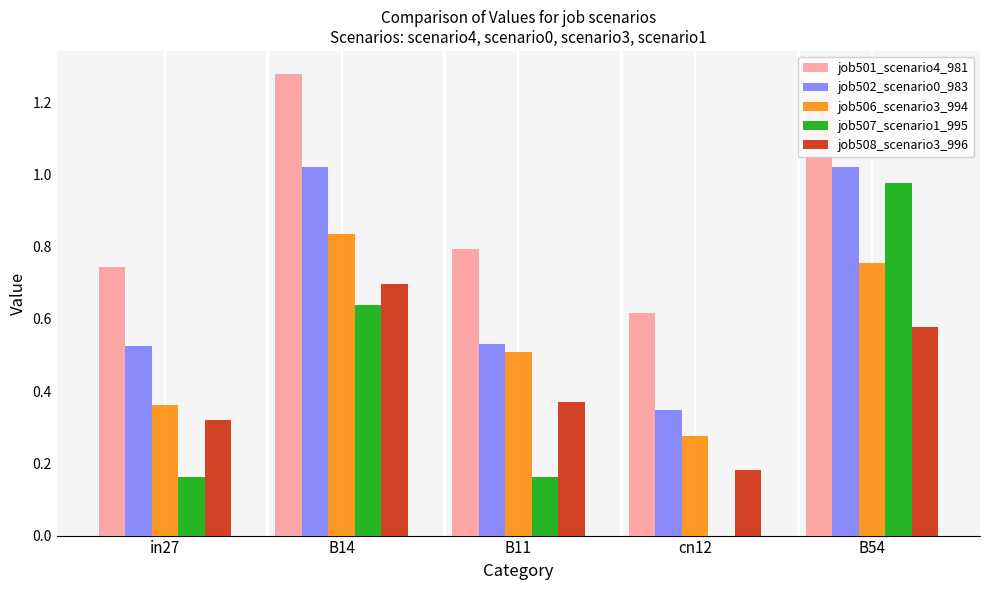

Which series has the widest spread of values?

job507_scenario1_995